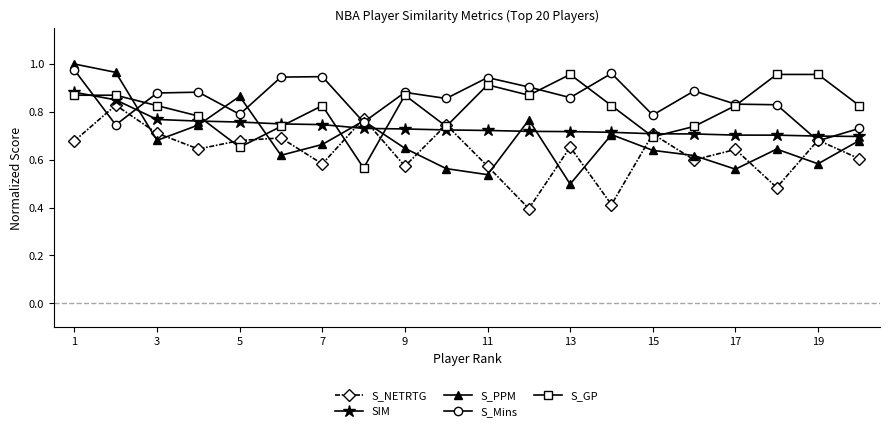

What is the sum of all S_PPM values?

13.7